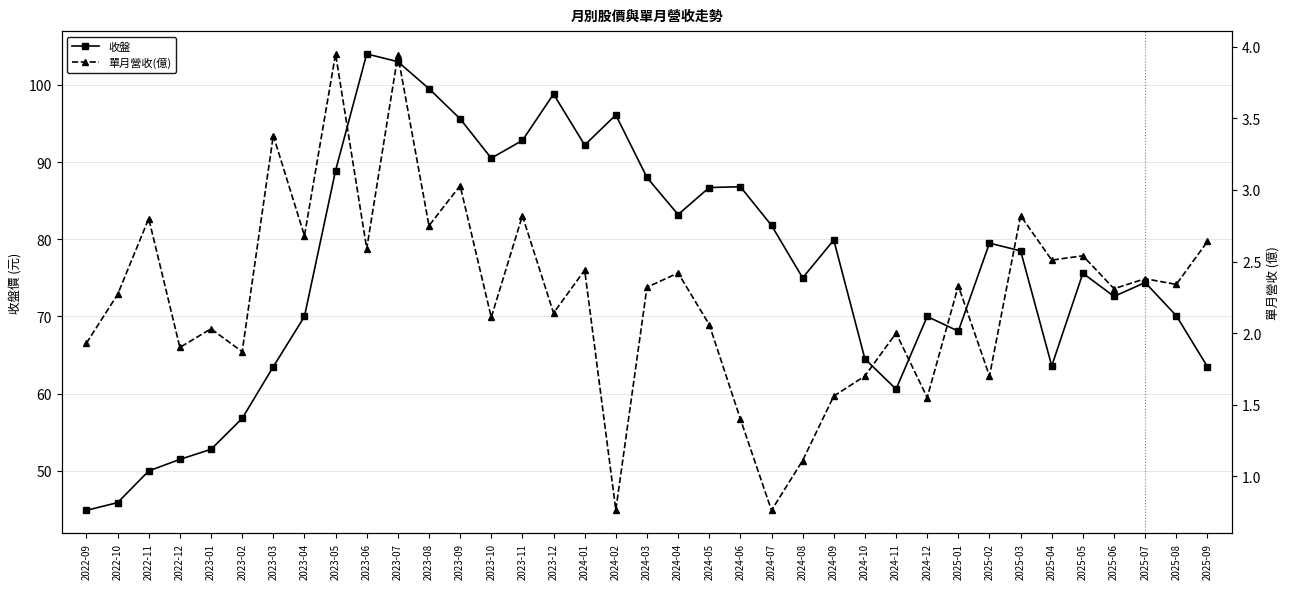

Which category has the highest value in the 收盤 series?

2023-06